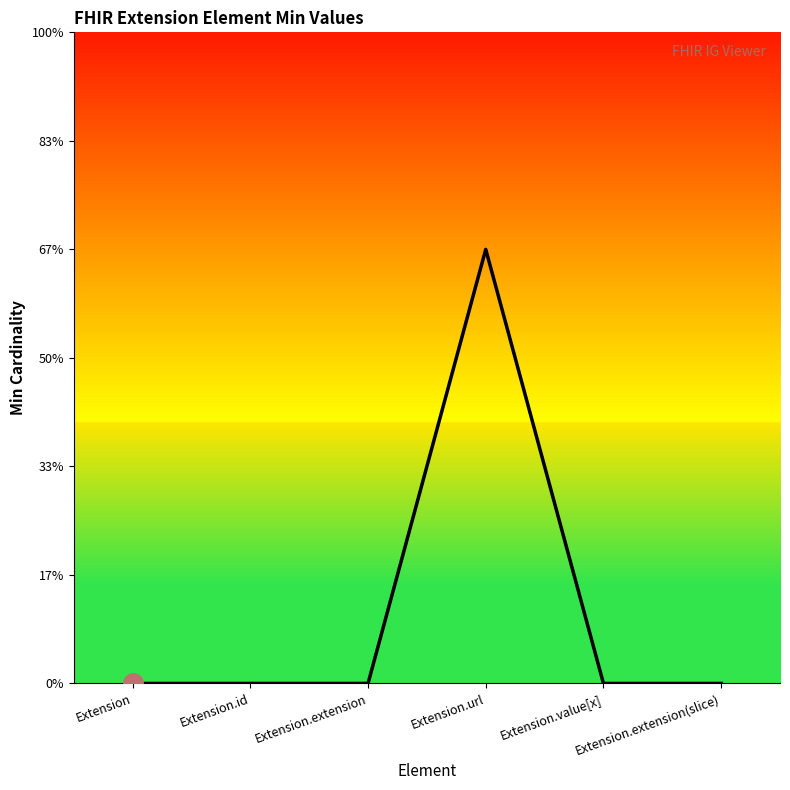

Does the chart display data point markers on the line(s)?

No